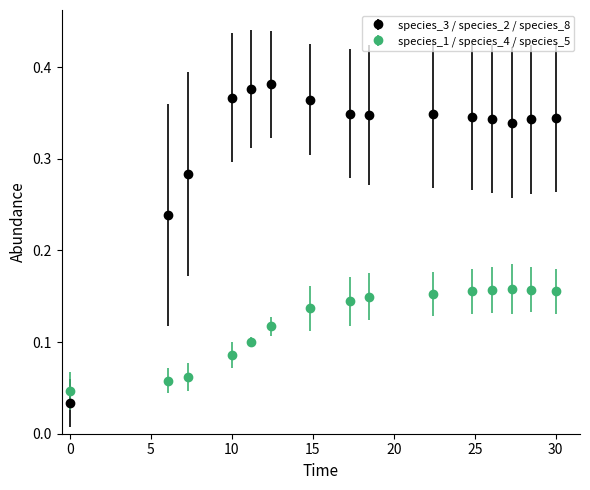

Rank the series by their maximum value, from highest to lowest.

species_3 / species_2 / species_8, species_1 / species_4 / species_5